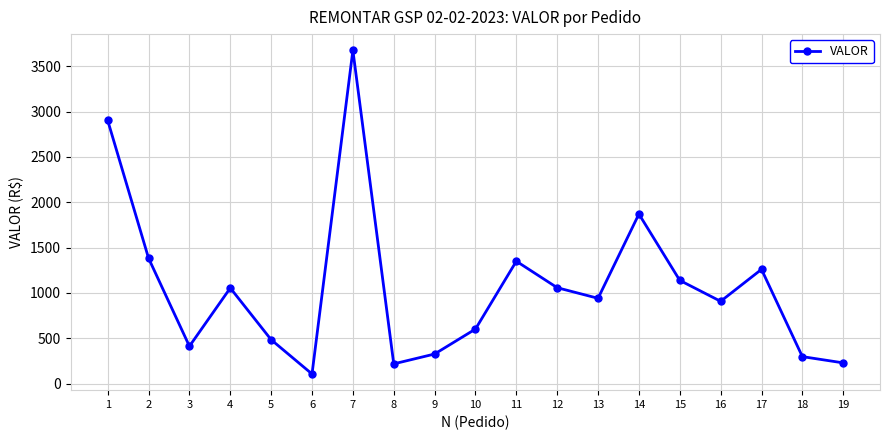

What is the value of the 2nd point from the left?

1382.3